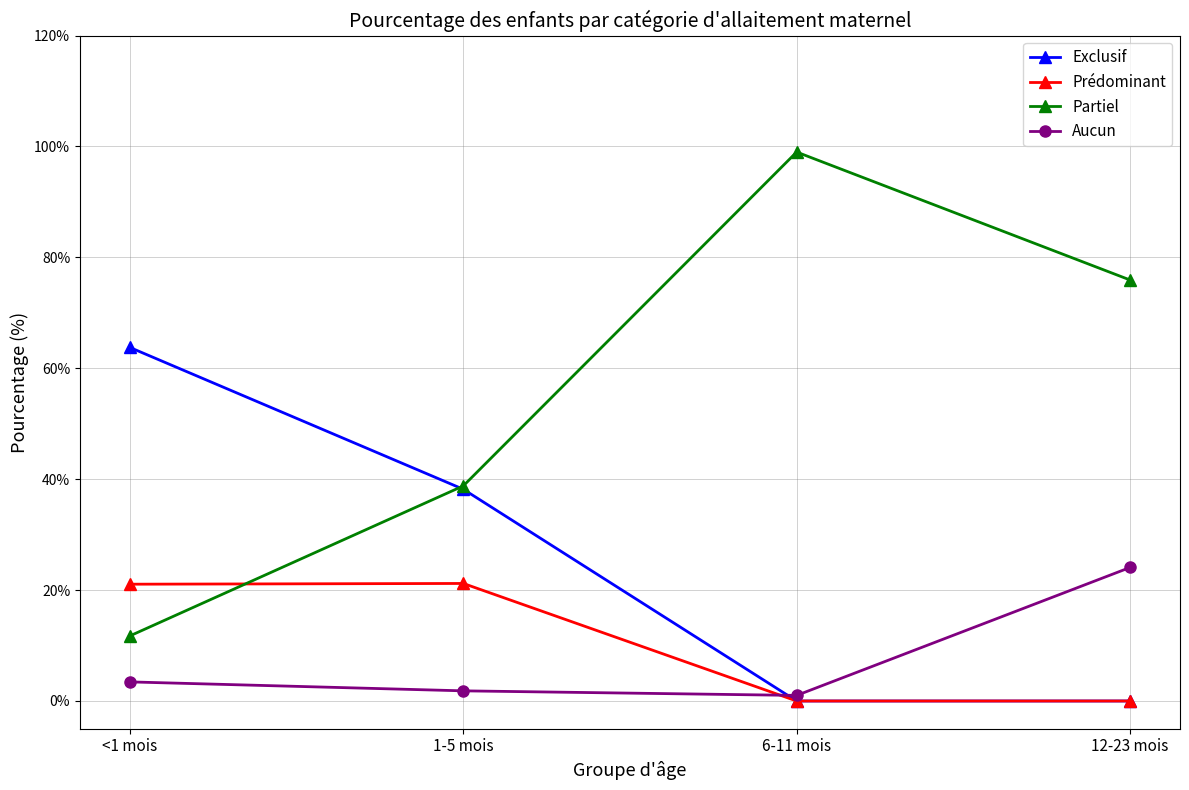

What is the highest value of the Aucun series?

0.2